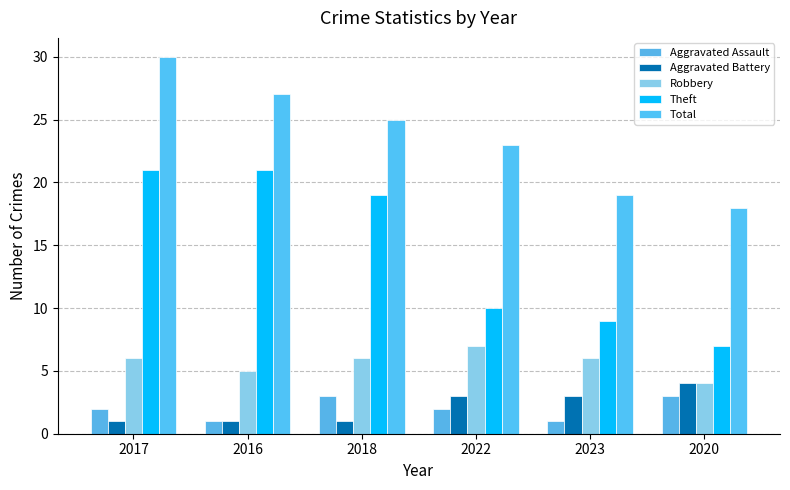

Reading left to right, what are all the values shown in this chart?

Aggravated Assault: 2	1	3	2	1	3
Aggravated Battery: 1	1	1	3	3	4
Robbery: 6	5	6	7	6	4
Theft: 21	21	19	10	9	7
Total: 30	27	25	23	19	18